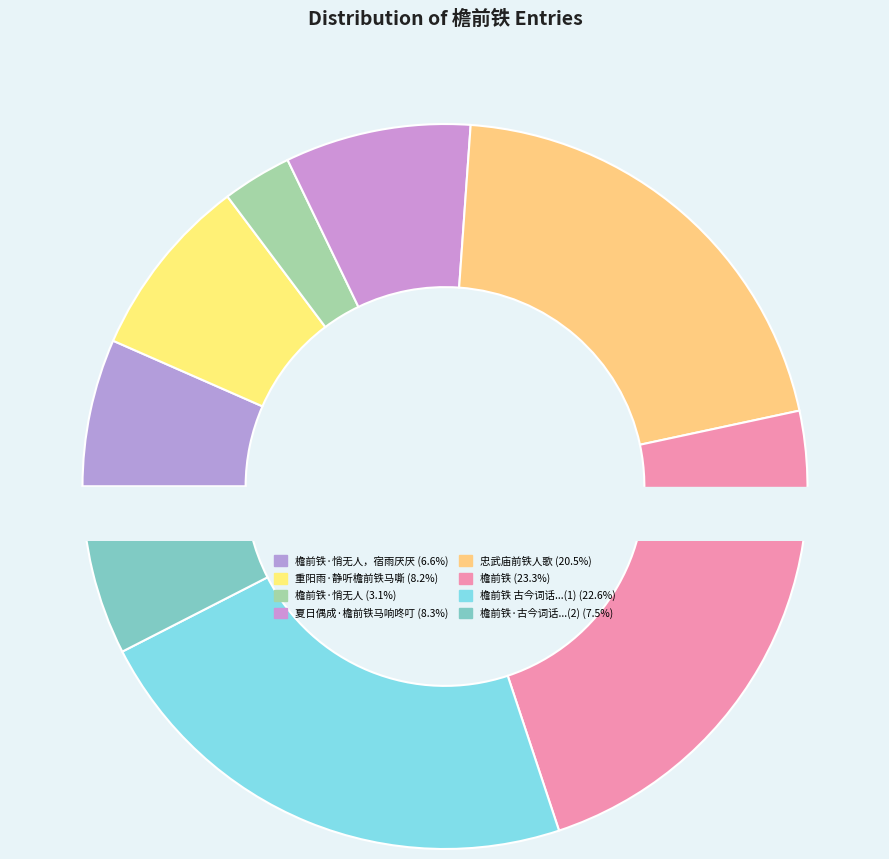

To the nearest percent, what is the difference between the largest and smallest slice percentages?

20%